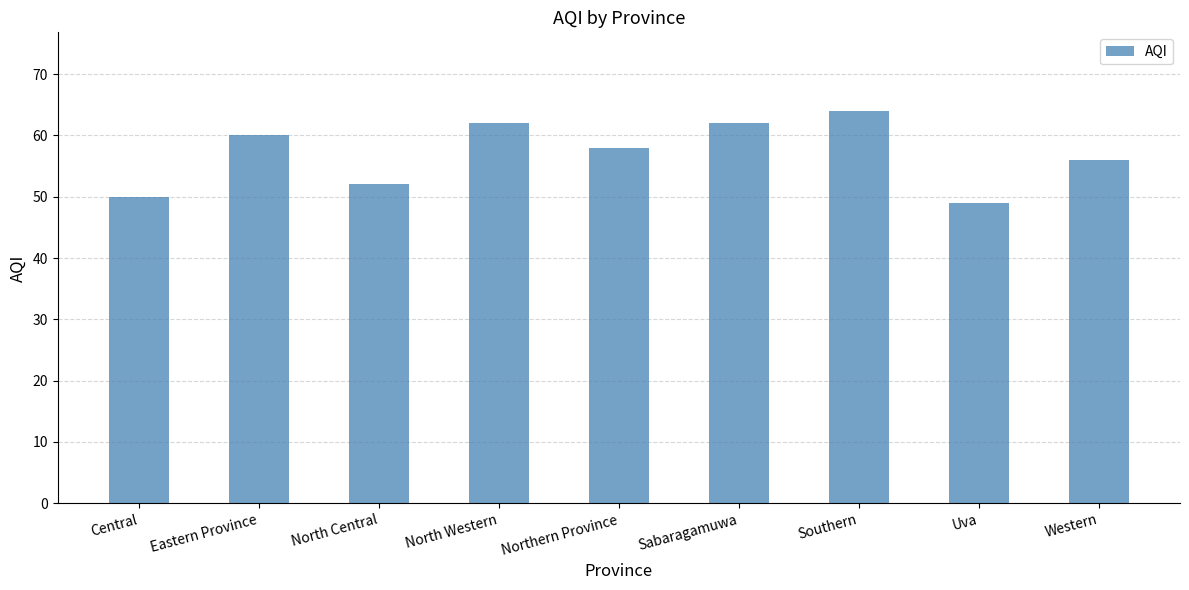

Which category has the highest value across all series?

Southern